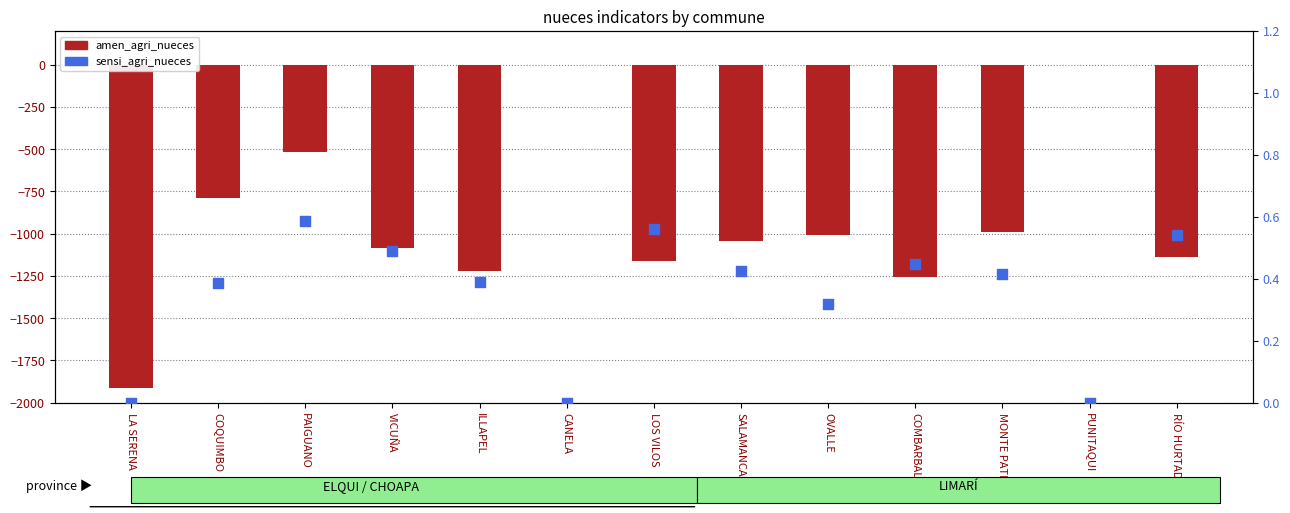

Which series reaches the maximum Y coordinate?

sensi_agri_nueces